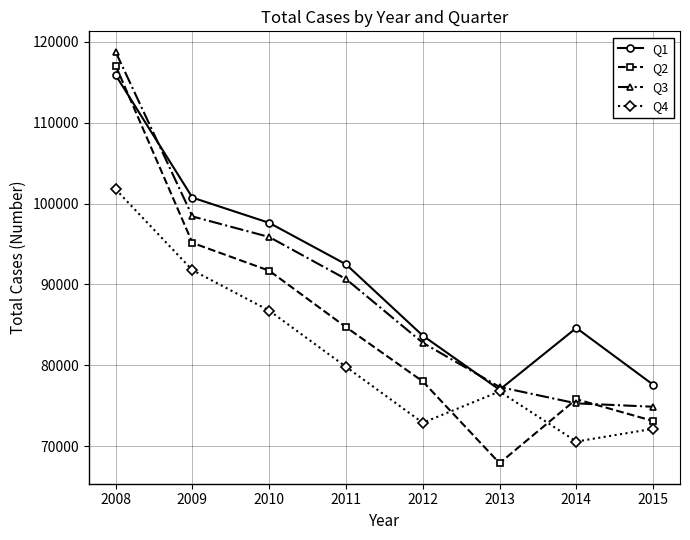

The Q3 series shows 51823 at 2015. True or false?

False